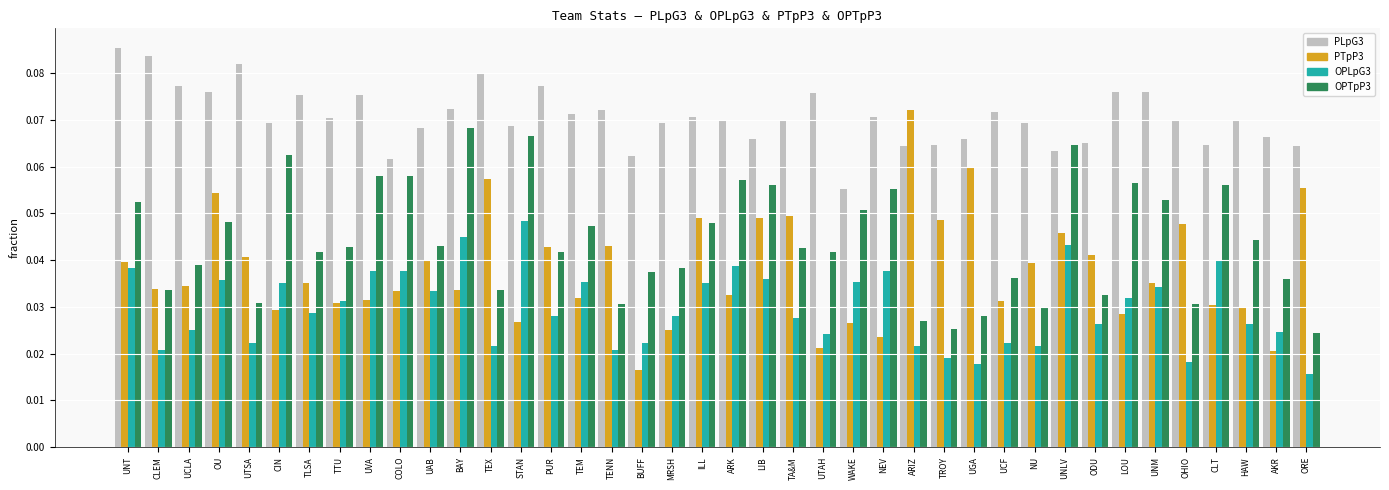

Count the PTpP3 values in the range 0 to 1.

40